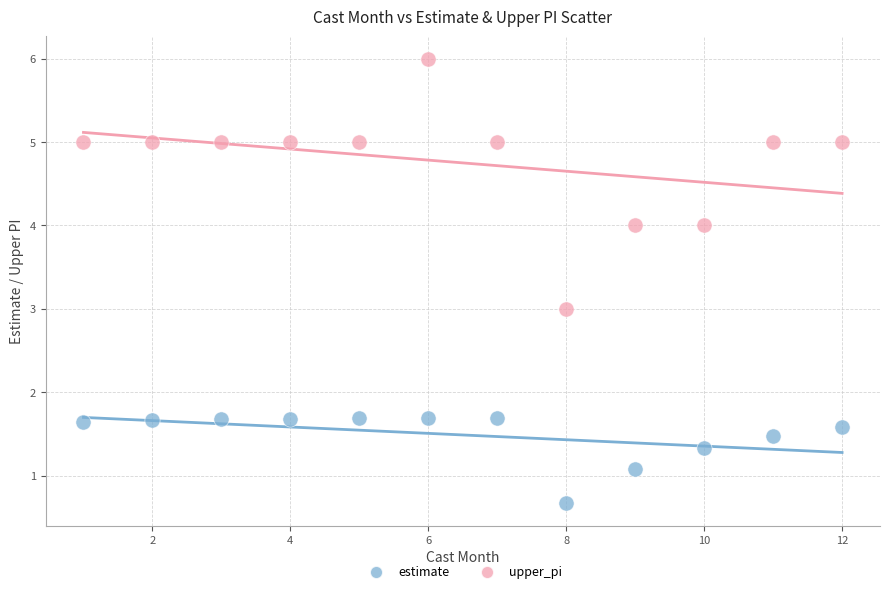

What are all the series names shown in the legend?

estimate, upper_pi